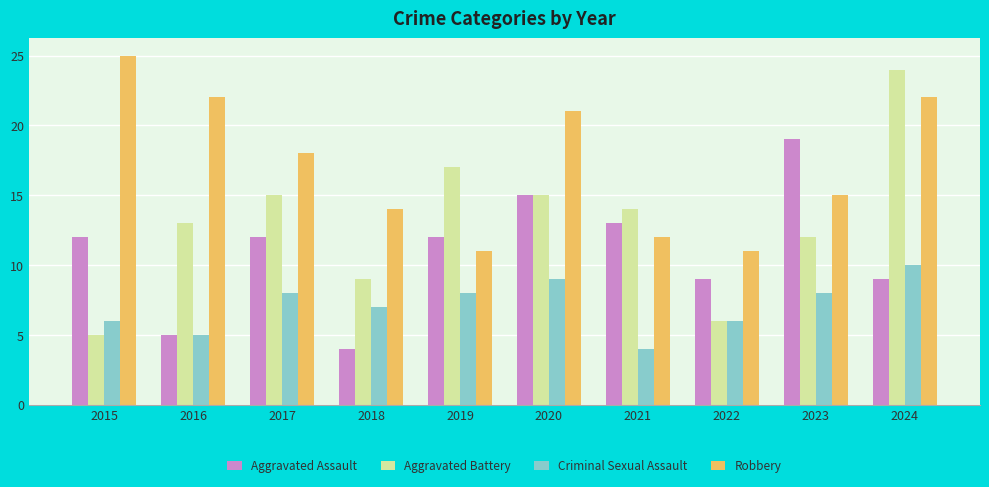

What is the total value across all series at 2023?

54